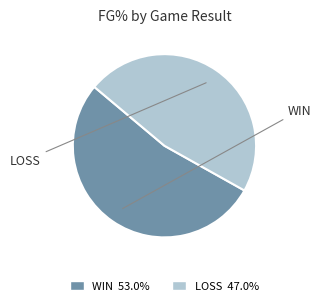

What is the ratio of the value at LOSS 47.0% to the value at WIN 53.0%?

0.9